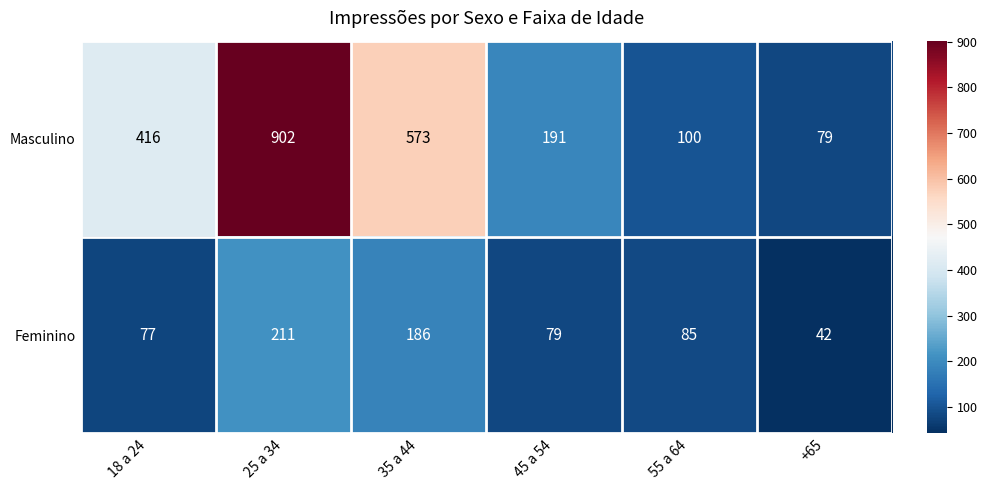

What is the sum of all Feminino values?

680